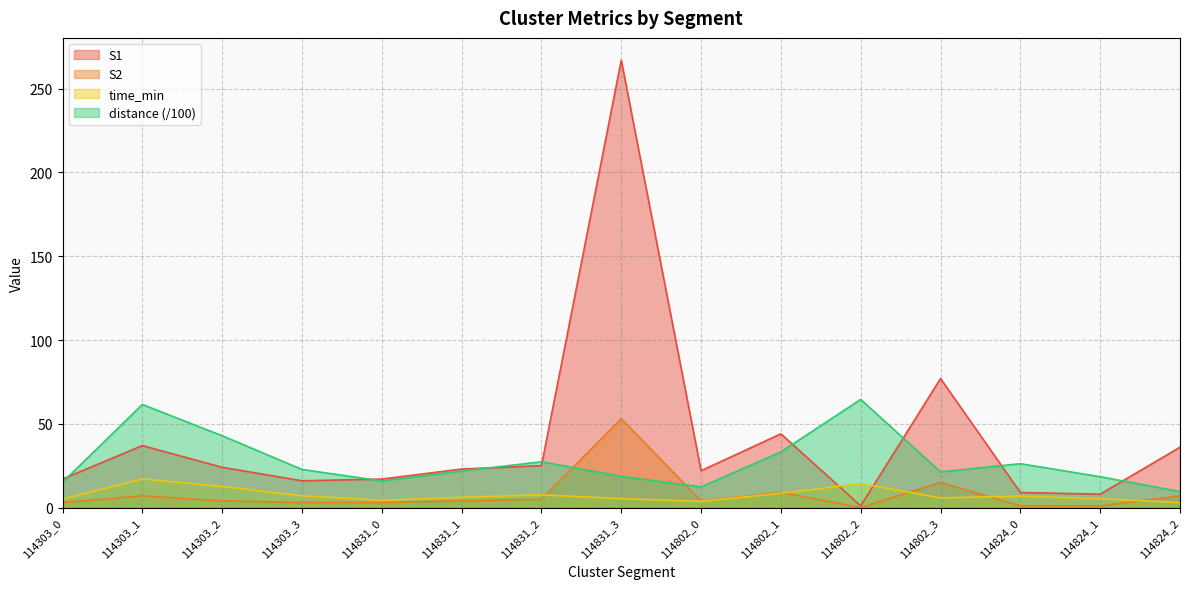

In distance, how many points are lower than both neighbors (excluding endpoints)?

3